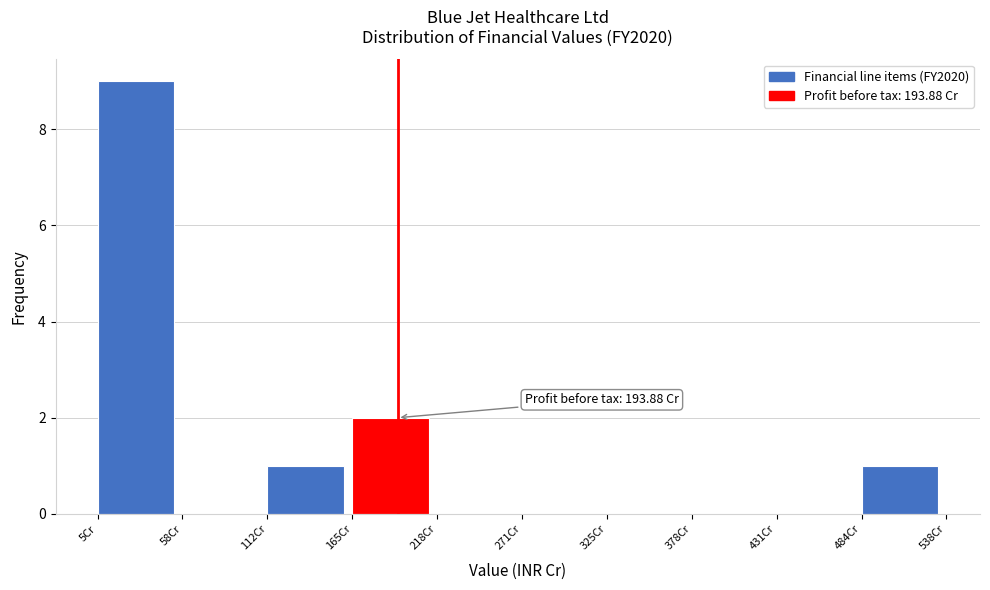

Which range on the x-axis has the tallest bar?

10 to 60